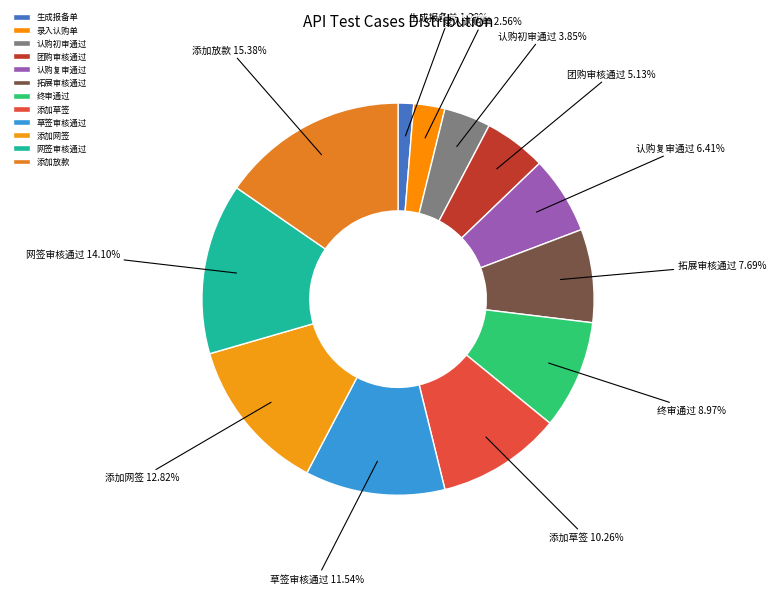

To the nearest percent, what portion does 录入认购单 represent?

3%